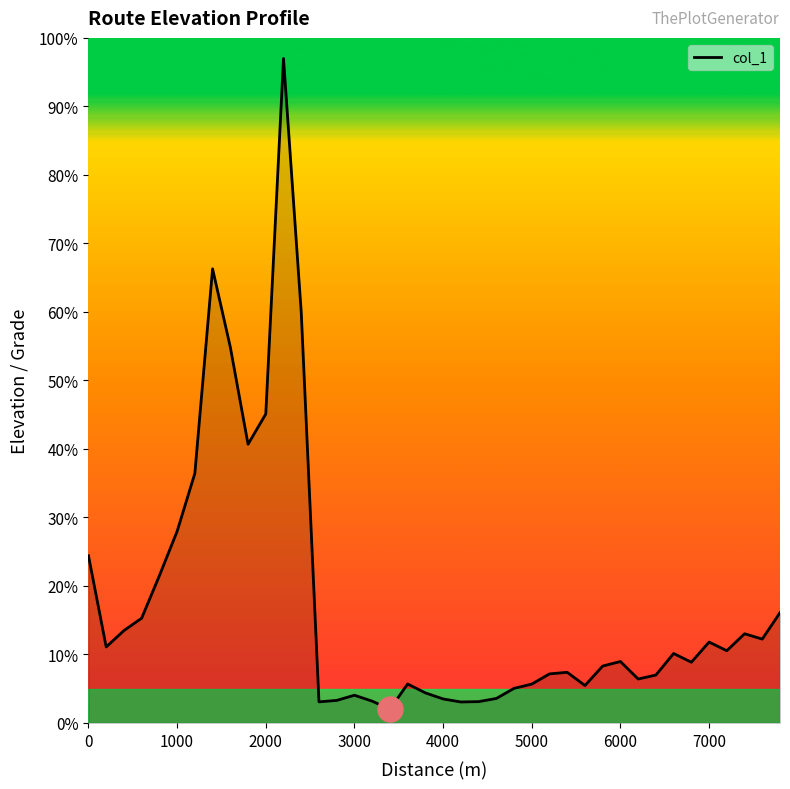

What is the greatest value displayed?

97.0